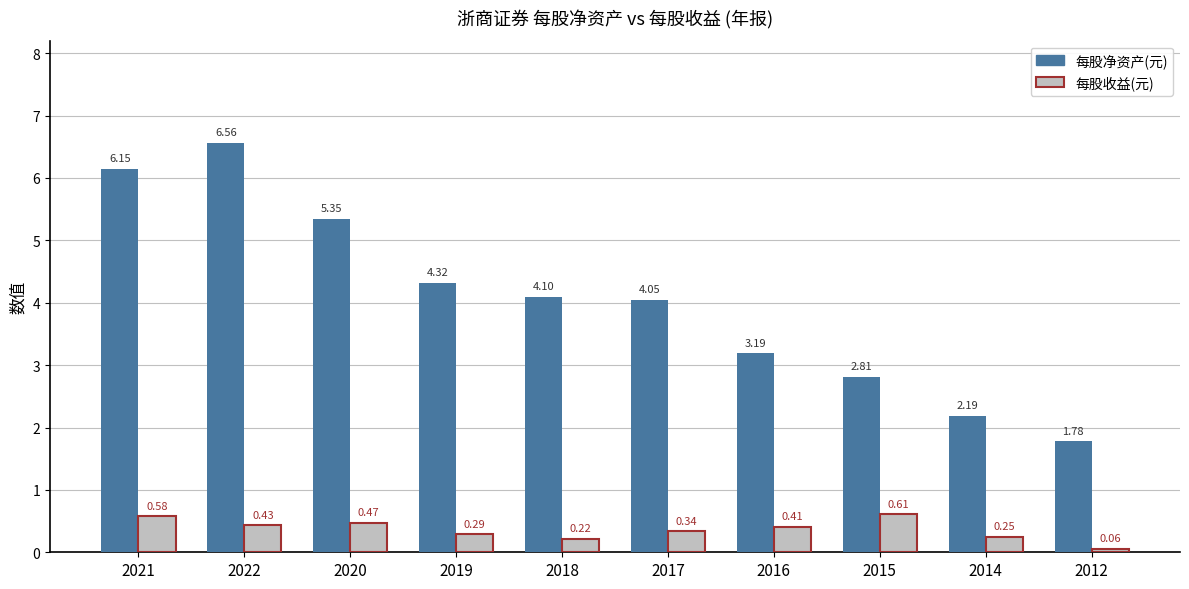

How many groups of bars are there?

10